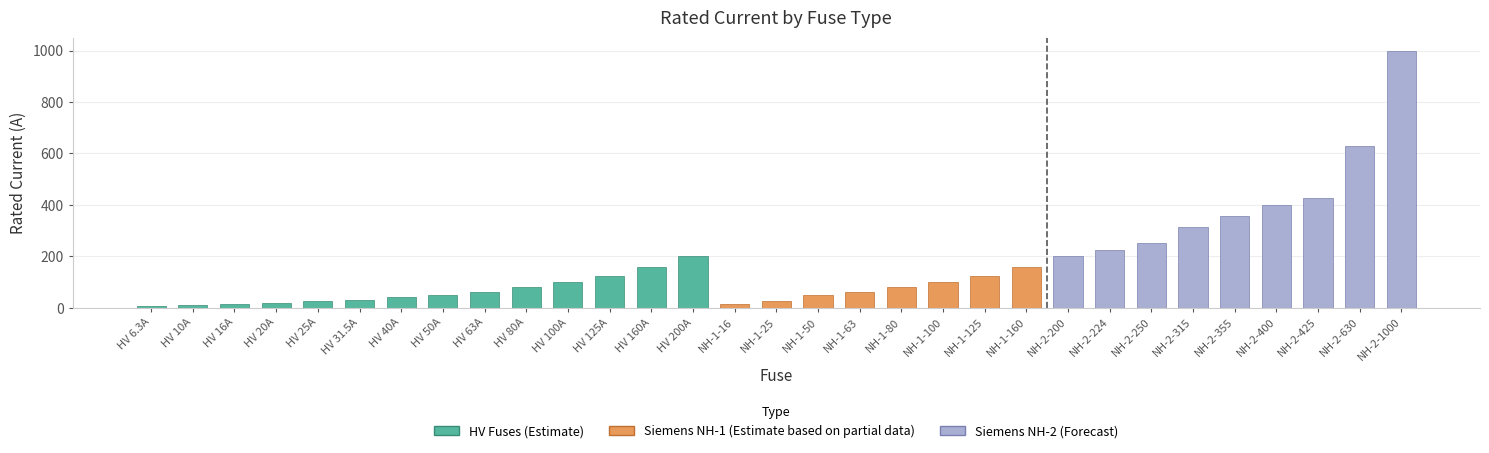

List the labels in order of value, largest first.

NH-2-1000, NH-2-630, NH-2-425, NH-2-400, NH-2-355, NH-2-315, NH-2-250, NH-2-224, HV 200A, NH-2-200, HV 160A, NH-1-160, HV 125A, NH-1-125, HV 100A, NH-1-100, HV 80A, NH-1-80, HV 63A, NH-1-63, HV 50A, NH-1-50, HV 40A, HV 31.5A, HV 25A, NH-1-25, HV 20A, HV 16A, NH-1-16, HV 10A, HV 6.3A